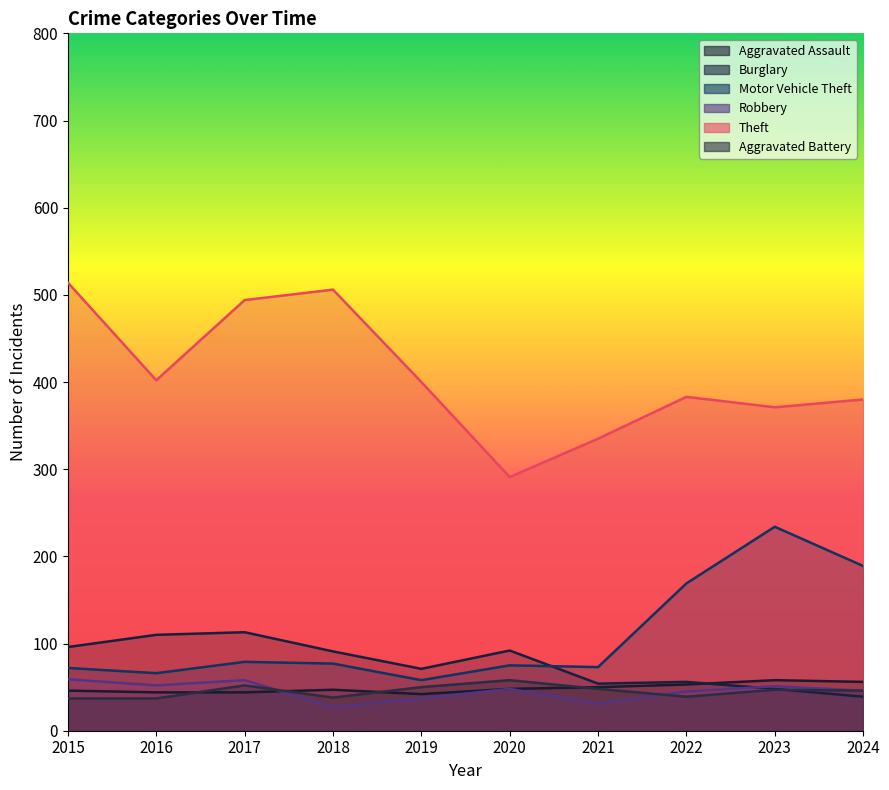

What is the sum of the Aggravated Assault values at 2015 and 2020?

94